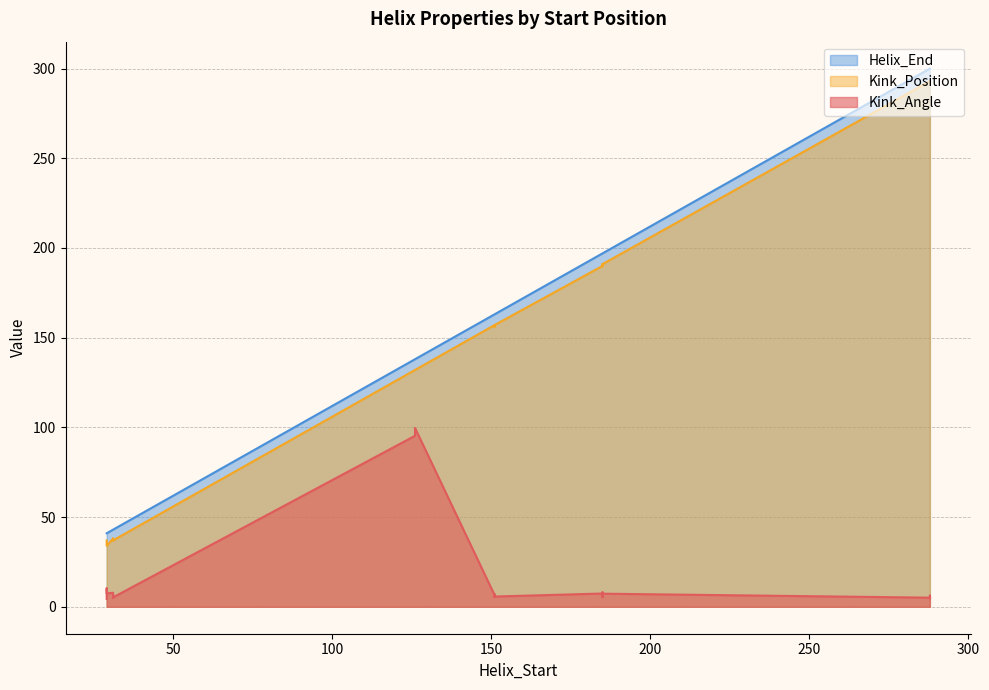

True or false: Kink_Position and Helix_End intersect in this chart.

False